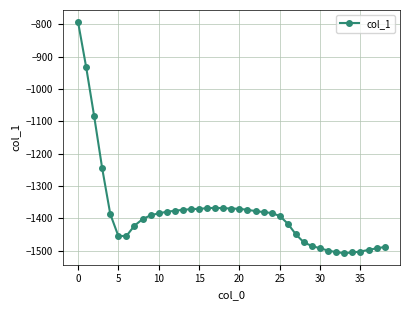

What is the minimum value shown in the chart?

-1508